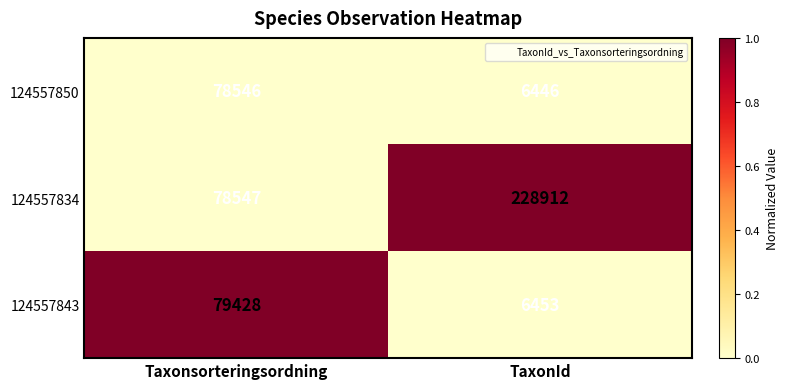

What is the greatest value displayed?

228912